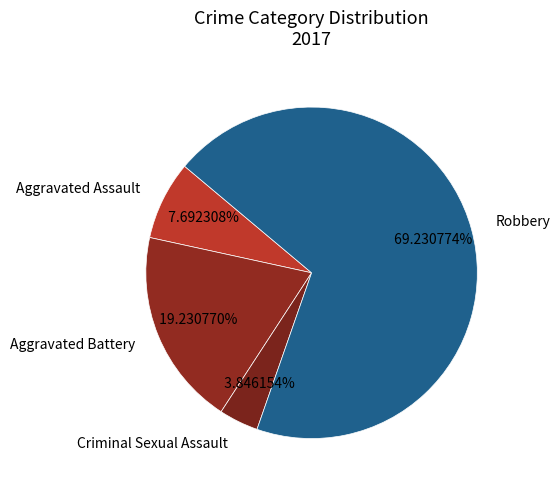

True or false: Aggravated Assault accounts for 20% of the total.

False